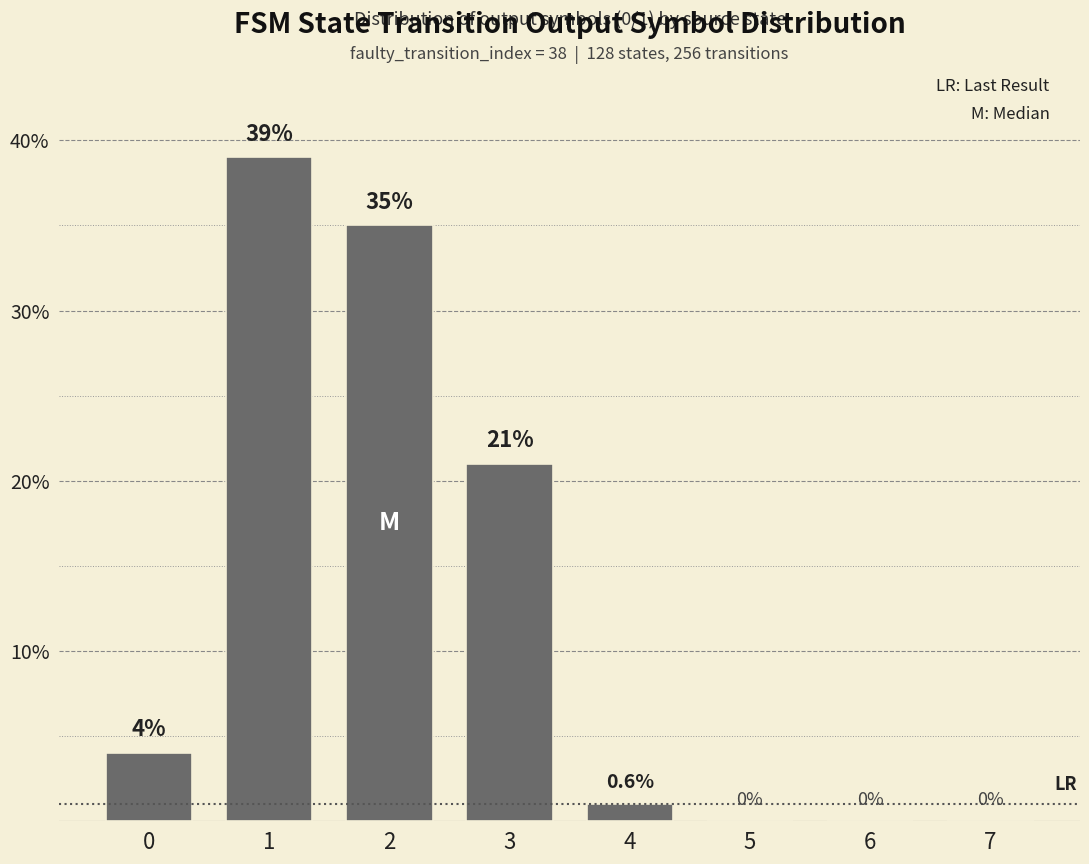

Where is the data nearest to the value 19?

3